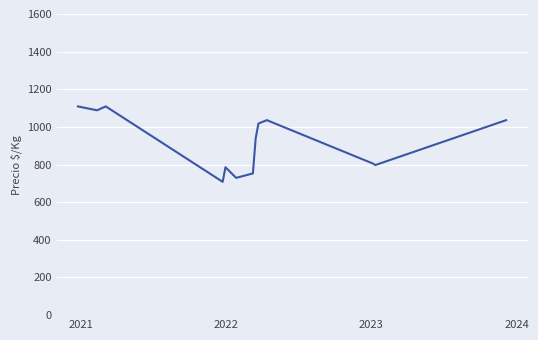

What is the greatest value displayed?

1109.0